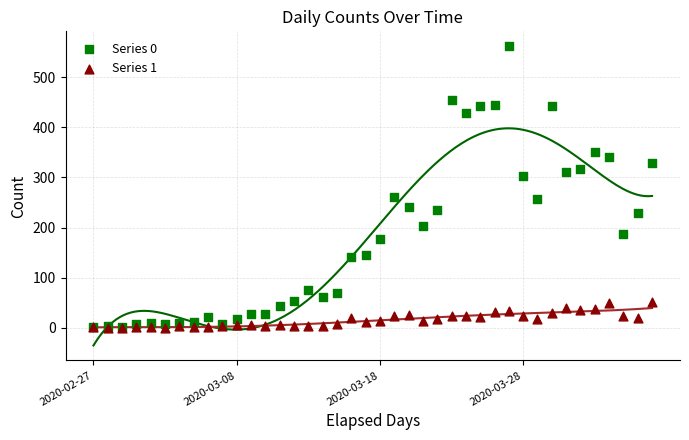

Which series contains the highest Y value?

Series 0